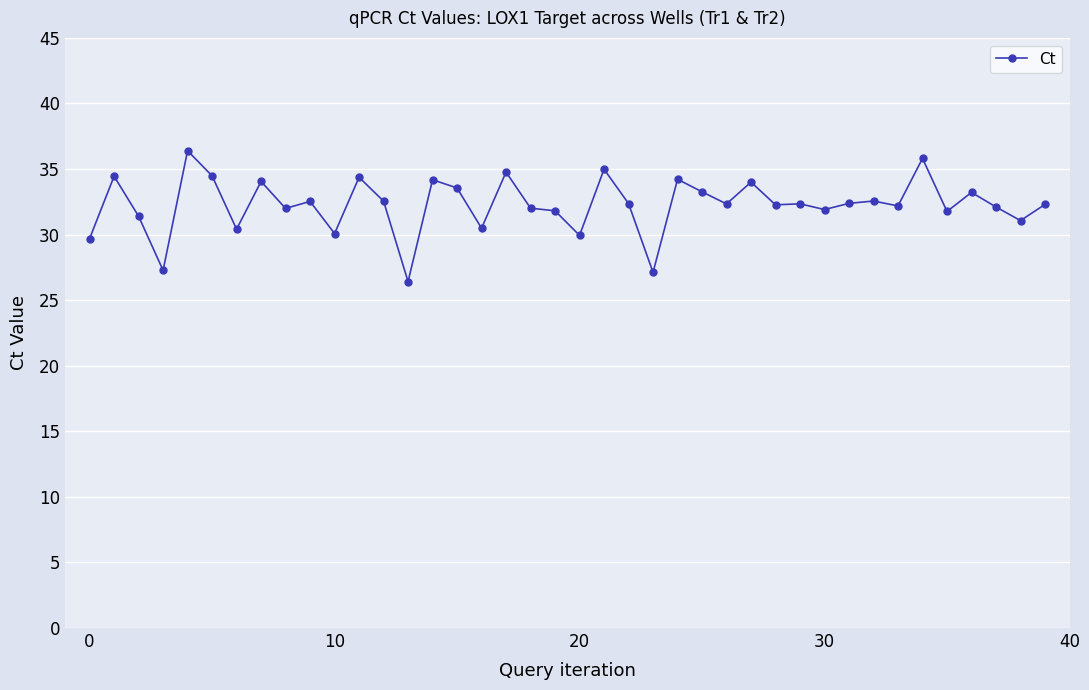

What is the value of the 16th point from the left?

33.6